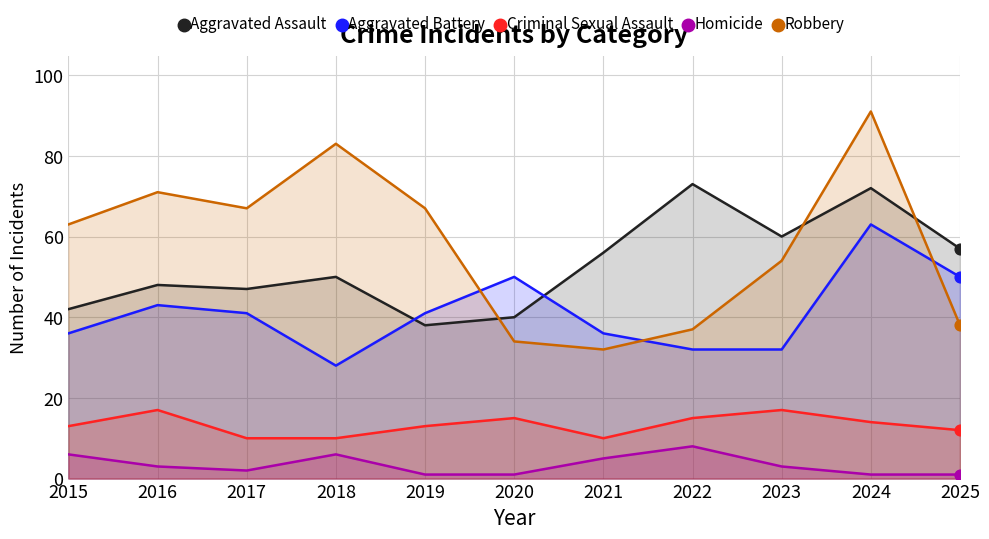

Which series has the largest Y range (max minus min)?

Robbery